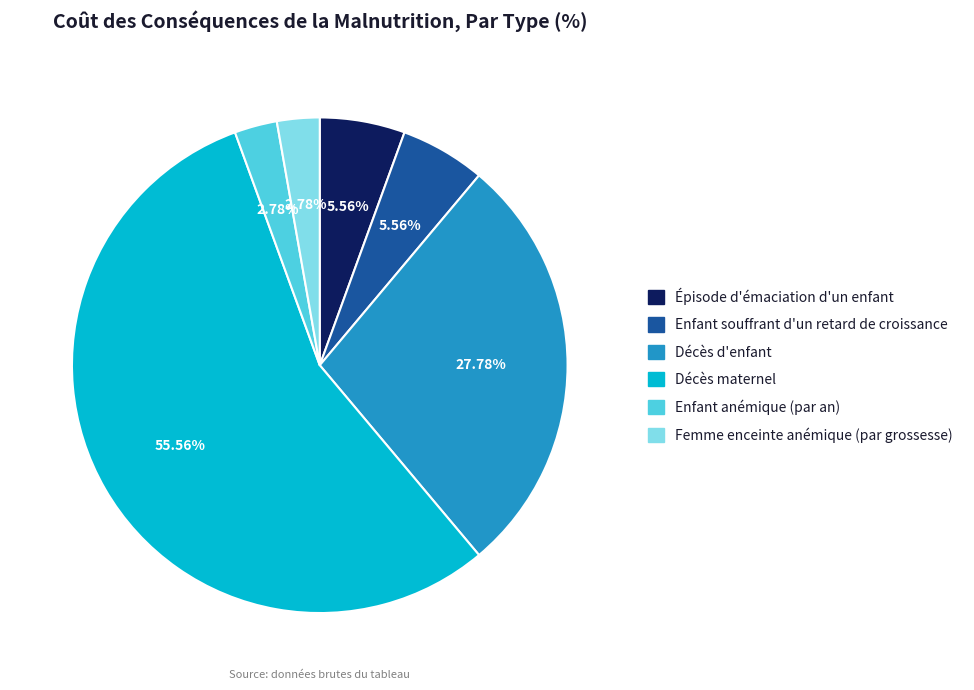

The Épisode d'émaciation d'un enfant slice represents 1% of the pie. True or false?

False